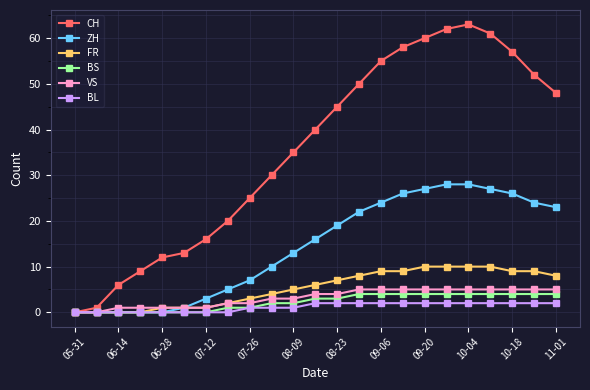

What is the maximum value for CH?

63